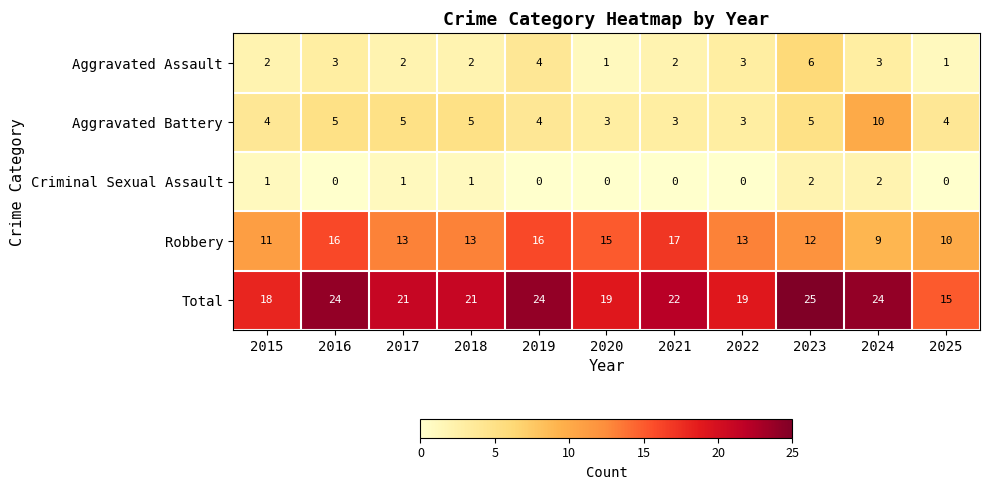

True or false: Aggravated Battery has a value of 3 at 2022.

True